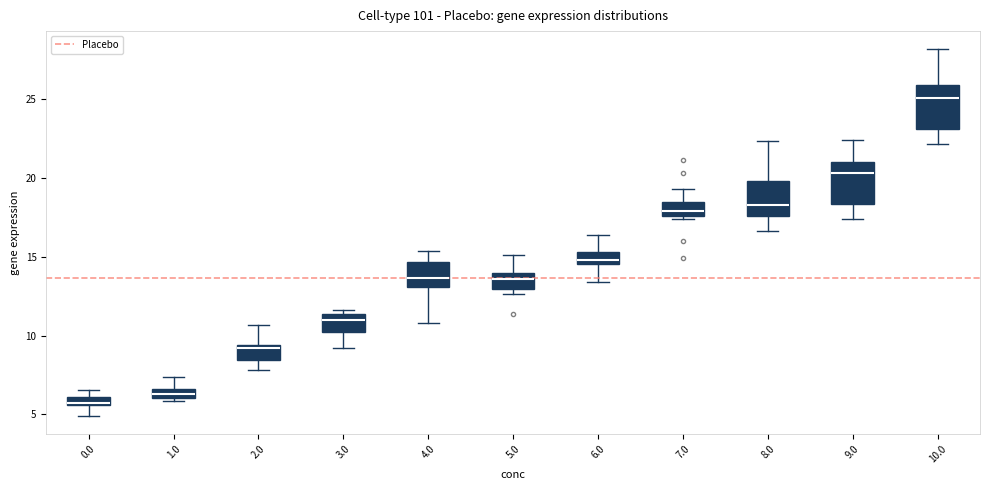

Where is the upper edge of the box at x = 0.0 on the y-axis? The values are not printed on the chart, so give them approximately, as read against the axis.

6.0